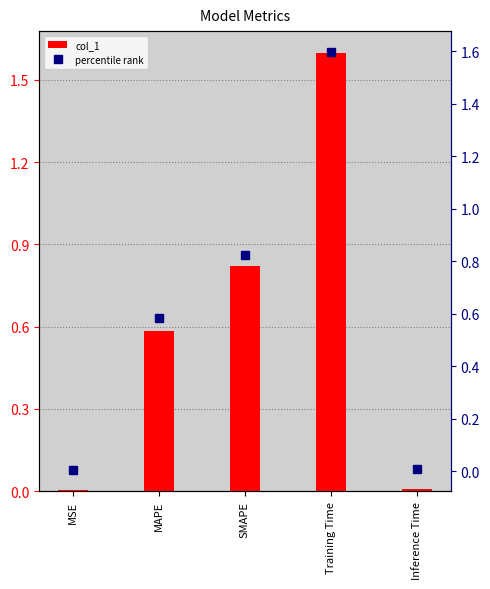

Between Training Time and Inference Time, which series saw the biggest shift?

col_1